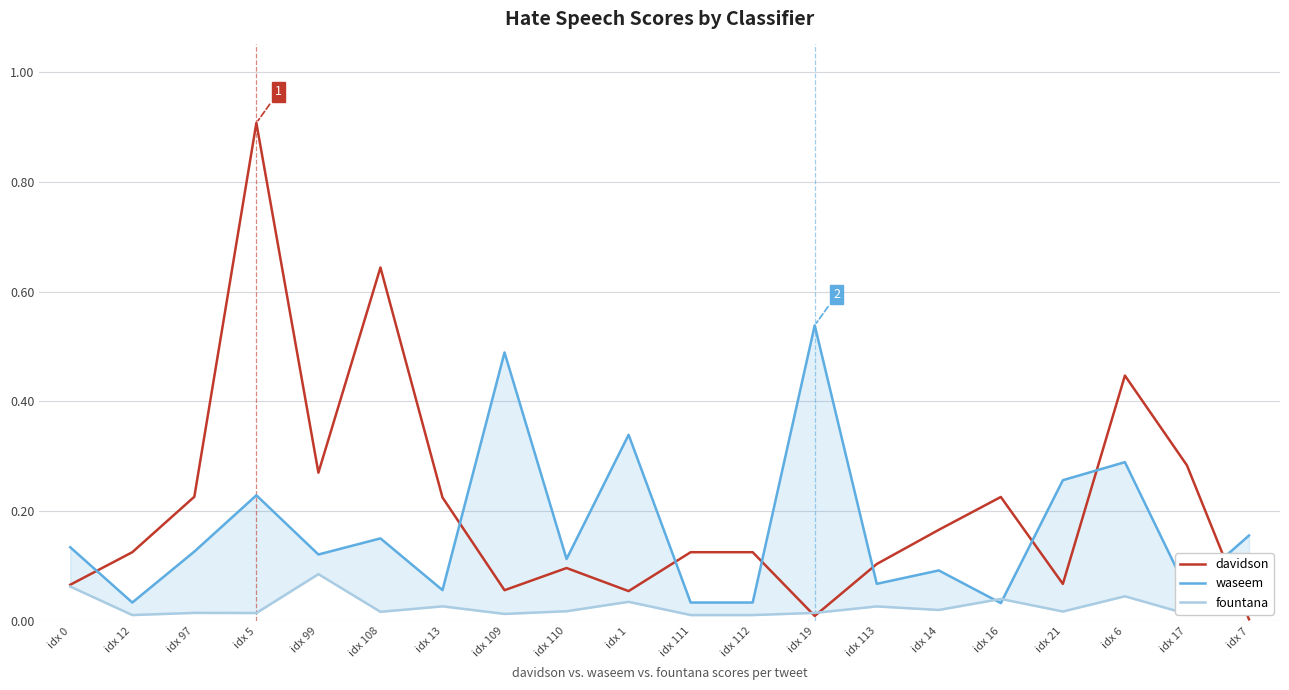

Which series has the largest total across all categories?

davidson